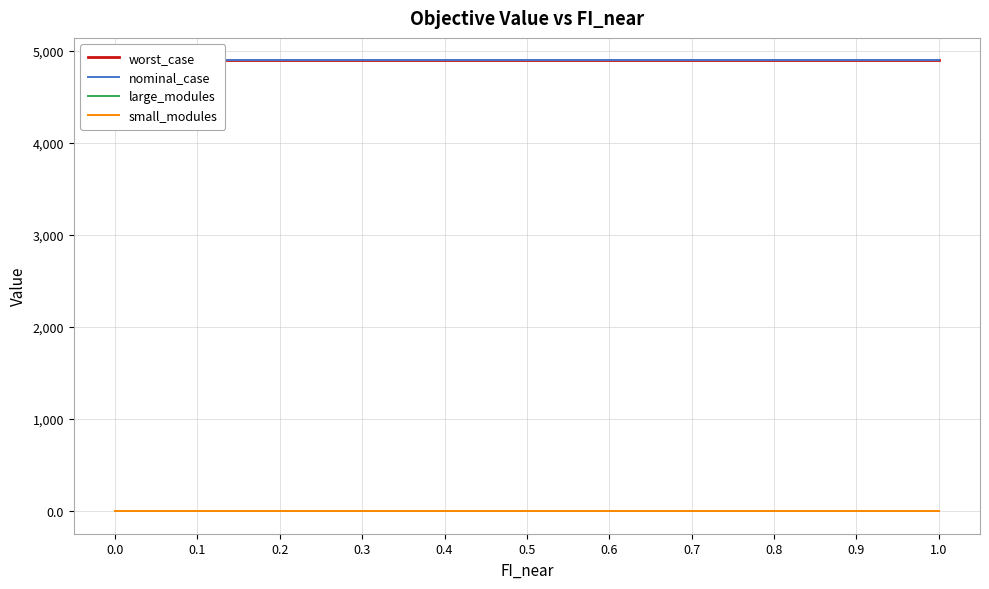

Which series has the widest spread of values?

worst_case